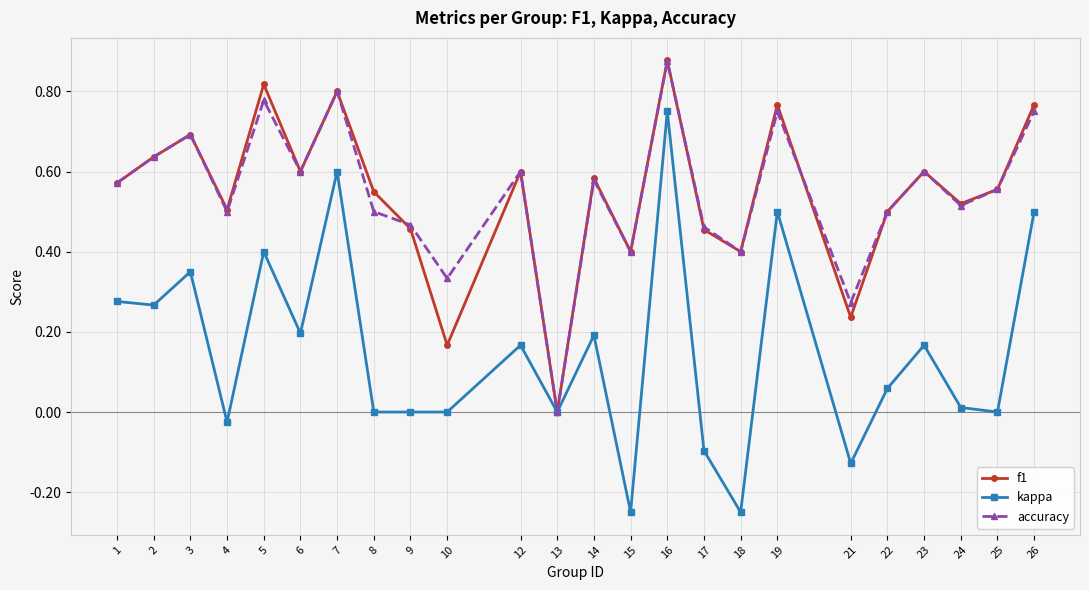

At which label does kappa first exceed 0?

1